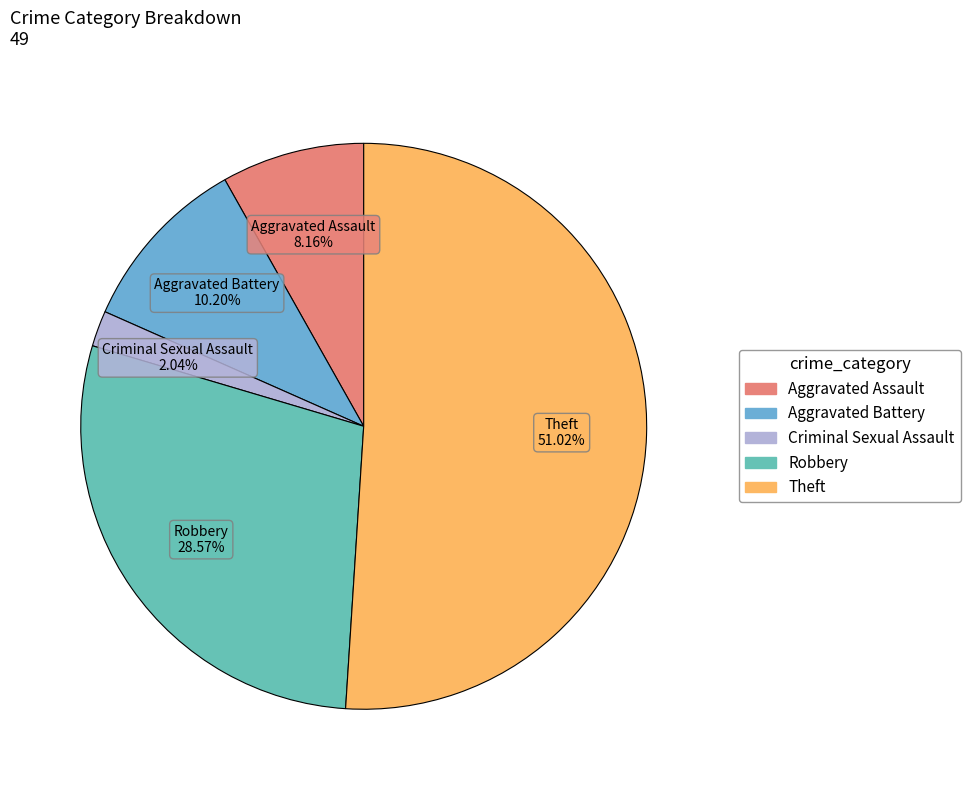

Is there any slice that represents more than half of the pie?

Yes